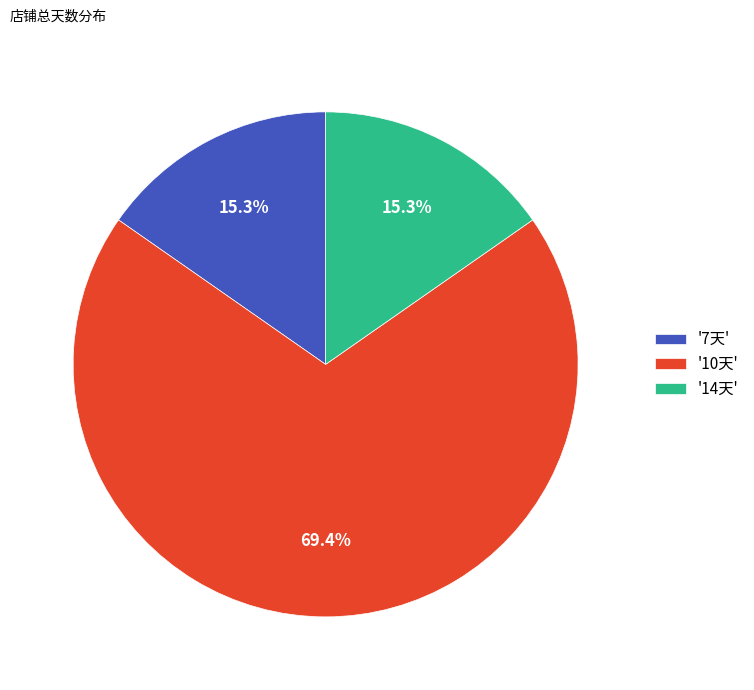

What is the total percentage of '10天' and '7天'?

84.7%